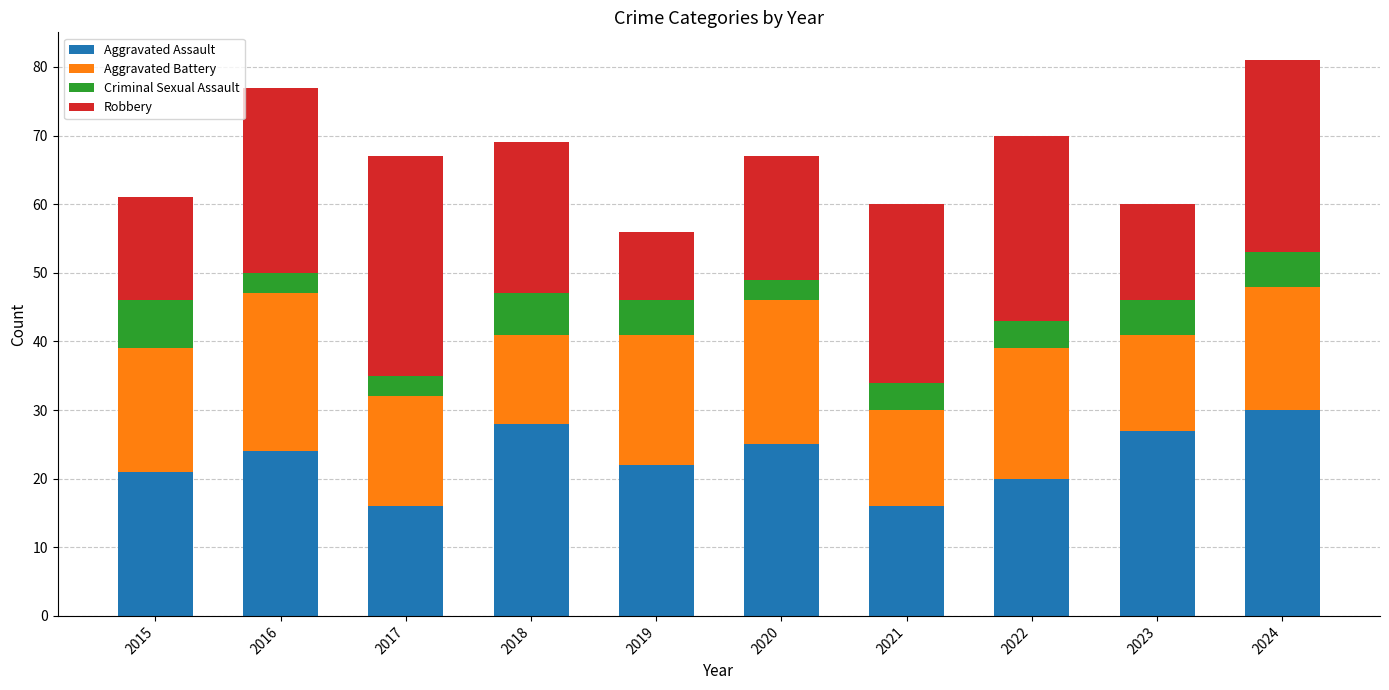

What is the maximum value for Aggravated Assault?

30